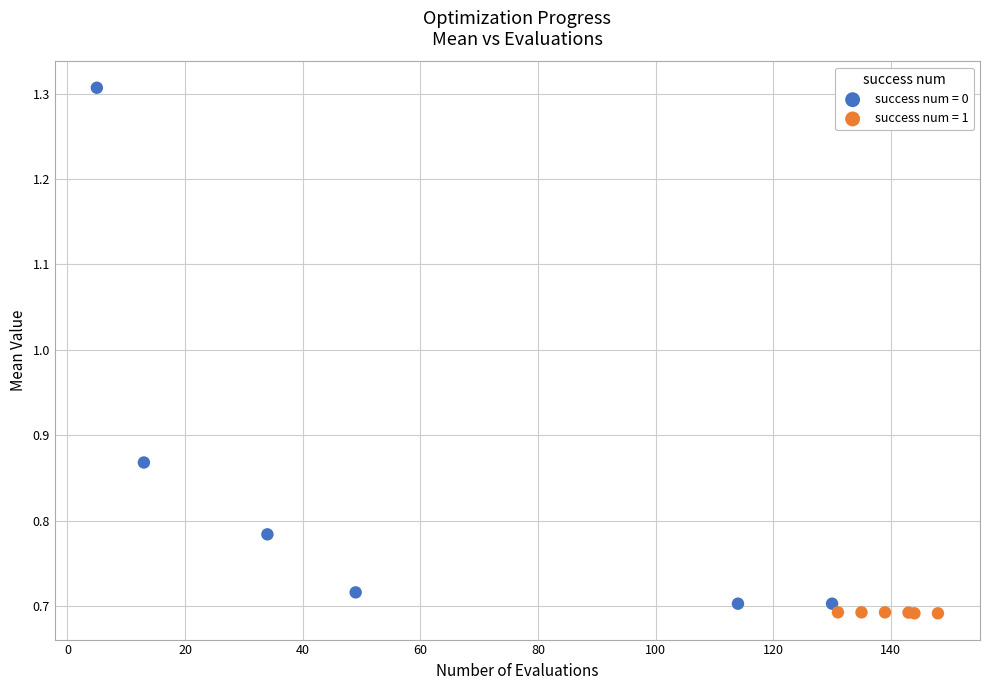

Which series reaches the maximum Y coordinate?

success num = 0